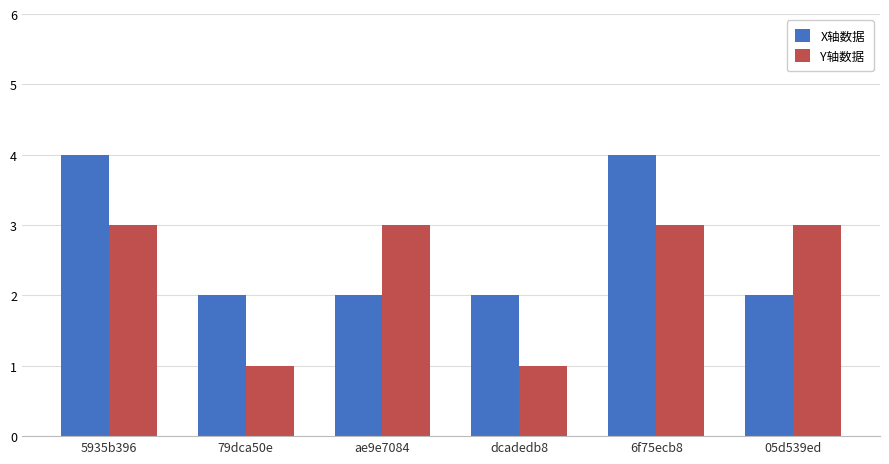

What is the label of the 2nd bar from the left?

79dca50e